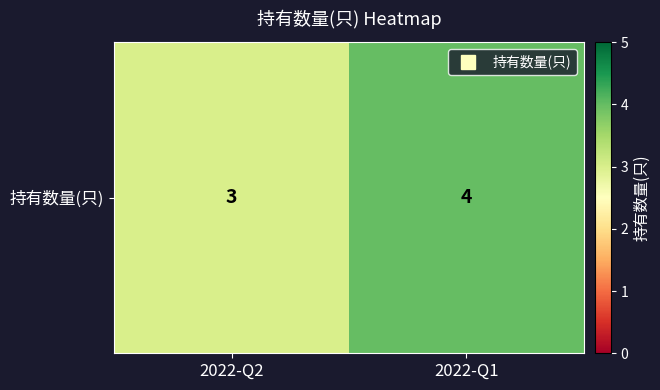

What is the sum of the values at 2022-Q2 and 2022-Q1?

7